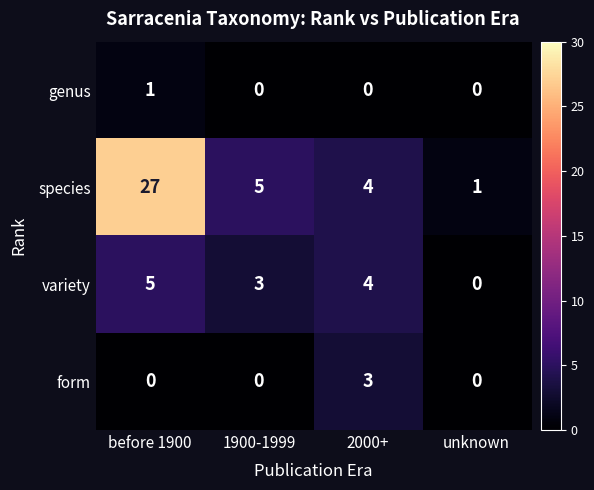

How many series are shown in this chart?

4